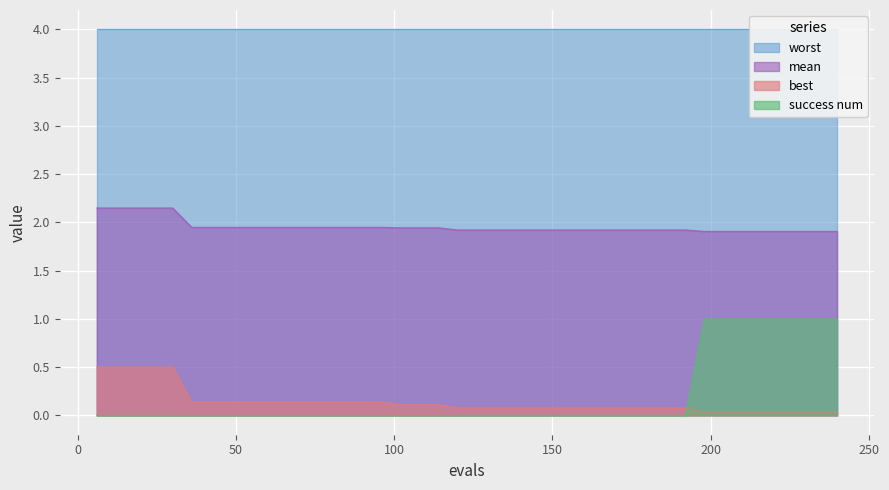

True or false: mean and success num cross at least once.

False